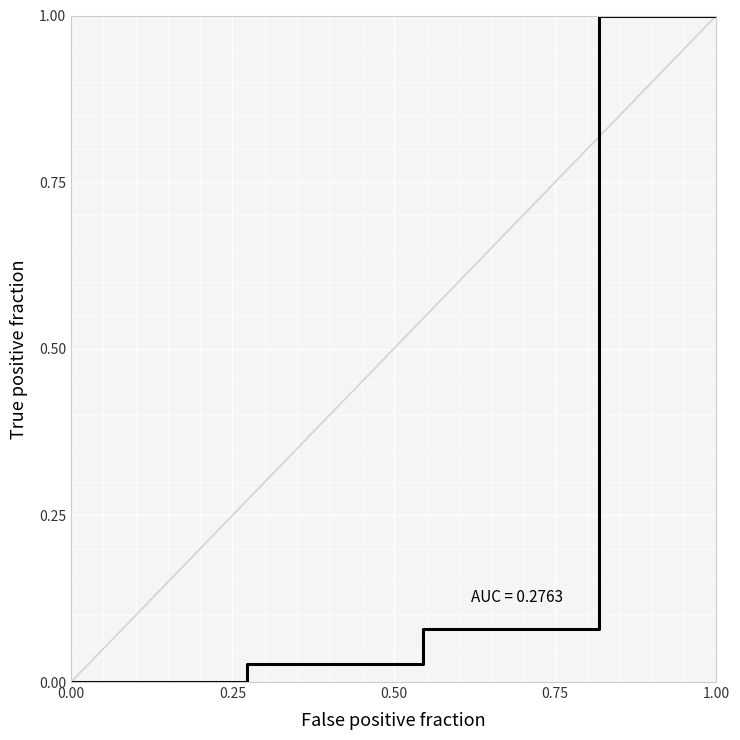

The chart shows a value of 0.0 at 0.75. True or false?

False